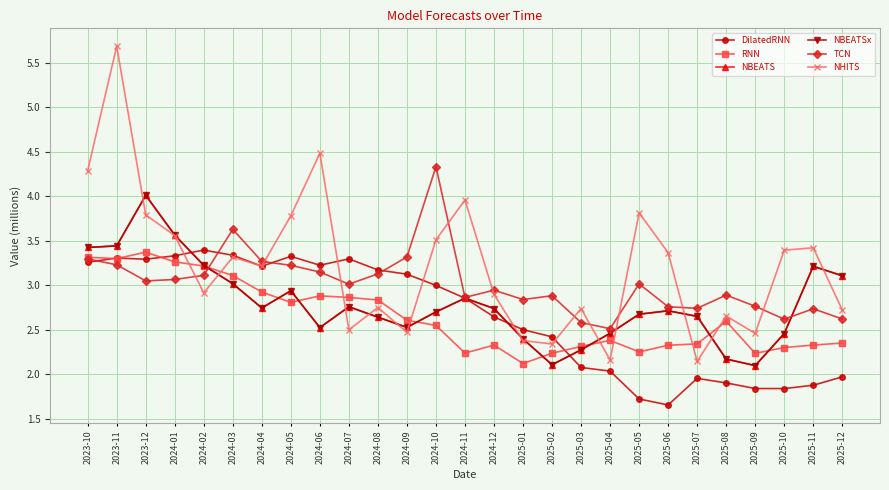

What is the sum of the DilatedRNN values at 2024-09 and 2023-12?

6.4